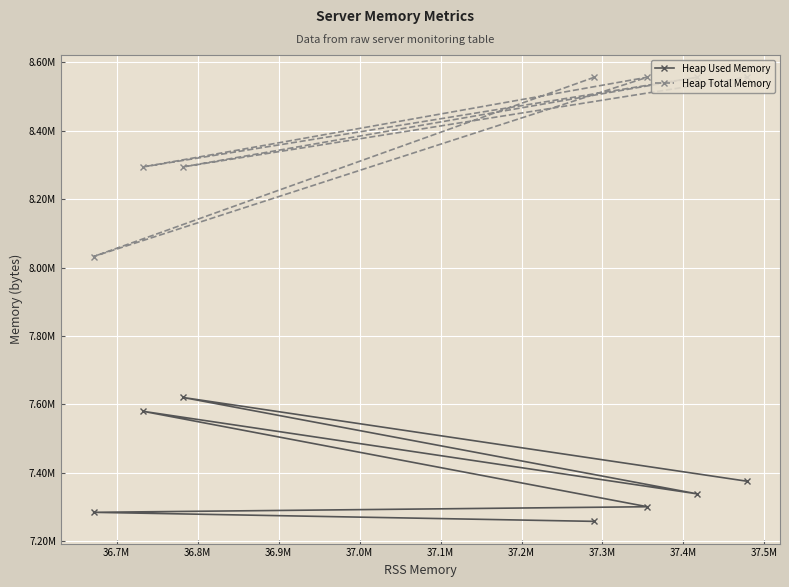

The Heap Used Memory series shows 11163323 at 37.2M. True or false?

False